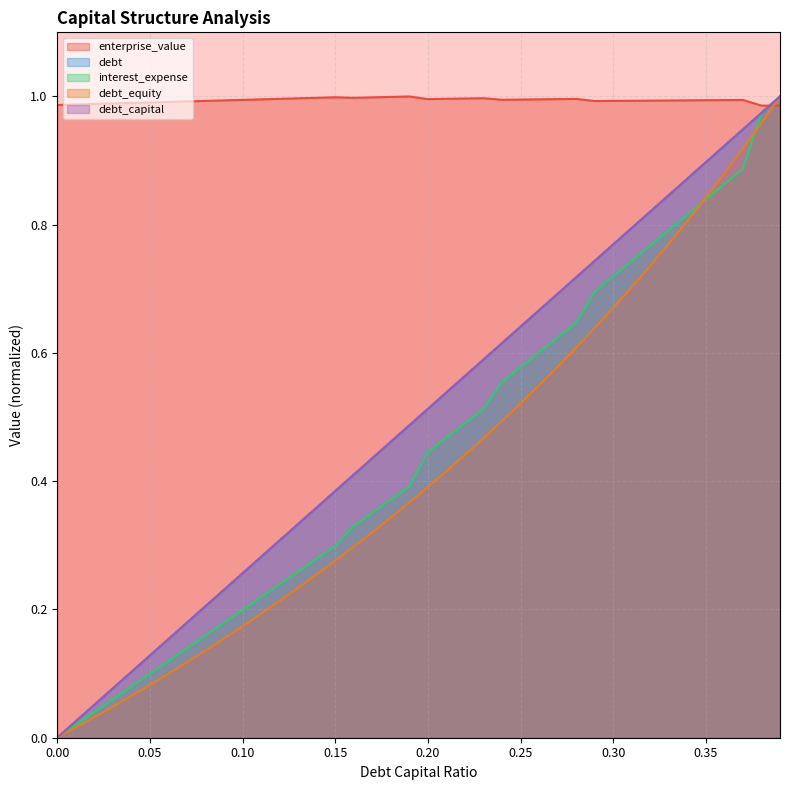

Reading left to right, what are all the values shown in this chart?

debt_capital: 0.0	0.0	0.1	0.1	0.1	0.1	0.2	0.2	0.2	0.2	0.3	0.3	0.3	0.3	0.4	0.4	0.4	0.4	0.5	0.5	0.5	0.5	0.6	0.6	0.6	0.6	0.7	0.7	0.7	0.7	0.8	0.8	0.8	0.8	0.9	0.9	0.9	0.9	1.0	1.0
enterprise_value: 1.0	1.0	1.0	1.0	1.0	1.0	1.0	1.0	1.0	1.0	1.0	1.0	1.0	1.0	1.0	1.0	1.0	1.0	1.0	1.0	1.0	1.0	1.0	1.0	1.0	1.0	1.0	1.0	1.0	1.0	1.0	1.0	1.0	1.0	1.0	1.0	1.0	1.0	1.0	1.0
debt: 0.0	0.0	0.1	0.1	0.1	0.1	0.2	0.2	0.2	0.2	0.3	0.3	0.3	0.3	0.4	0.4	0.4	0.4	0.5	0.5	0.5	0.5	0.6	0.6	0.6	0.6	0.7	0.7	0.7	0.7	0.8	0.8	0.8	0.8	0.9	0.9	0.9	0.9	1.0	1.0
interest_expense: 0.0	0.0	0.0	0.1	0.1	0.1	0.1	0.1	0.2	0.2	0.2	0.2	0.2	0.3	0.3	0.3	0.3	0.4	0.4	0.4	0.4	0.5	0.5	0.5	0.6	0.6	0.6	0.6	0.6	0.7	0.7	0.7	0.8	0.8	0.8	0.8	0.9	0.9	1.0	1.0
debt_equity: 0.0	0.0	0.0	0.0	0.1	0.1	0.1	0.1	0.1	0.2	0.2	0.2	0.2	0.2	0.3	0.3	0.3	0.3	0.3	0.4	0.4	0.4	0.4	0.5	0.5	0.5	0.5	0.6	0.6	0.6	0.7	0.7	0.7	0.8	0.8	0.8	0.9	0.9	1.0	1.0